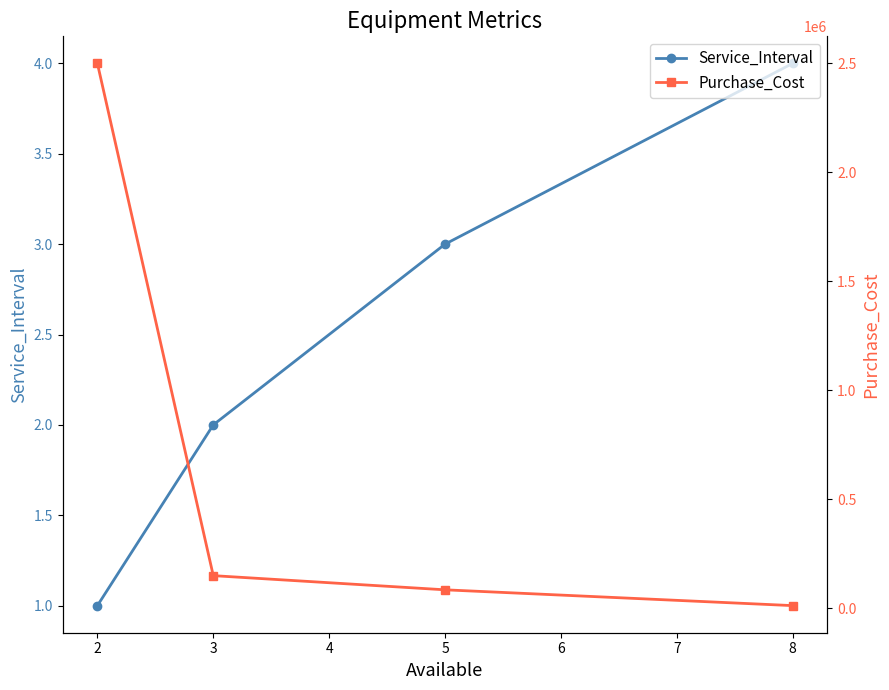

Between 2 and 4, which series saw the biggest shift?

Purchase_Cost